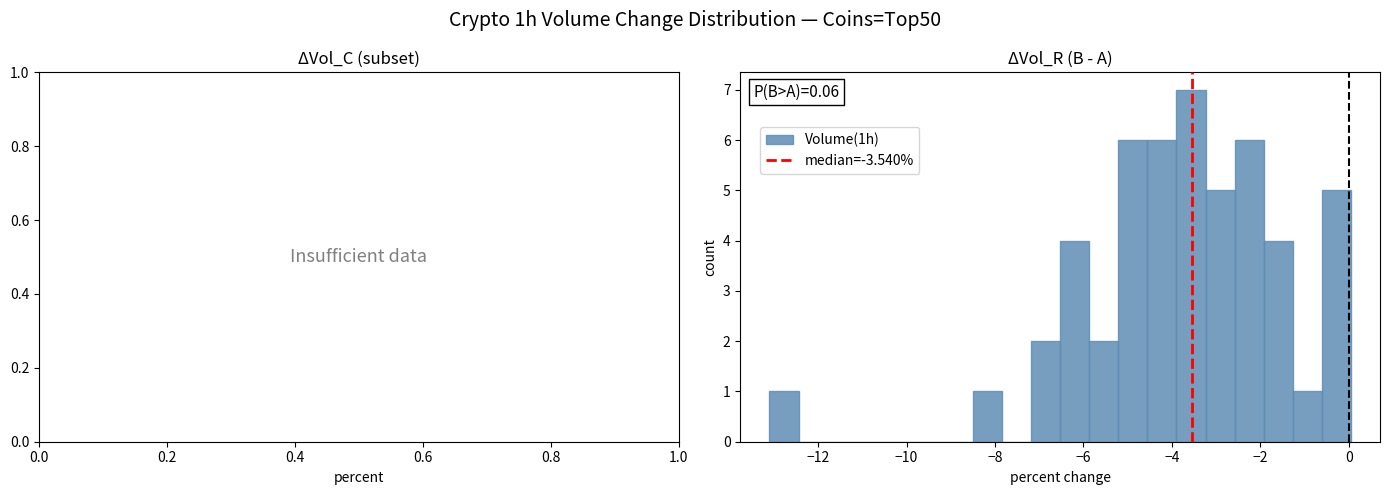

Read against the x-axis, roughly where is the centre of the tallest bar?

-3.6